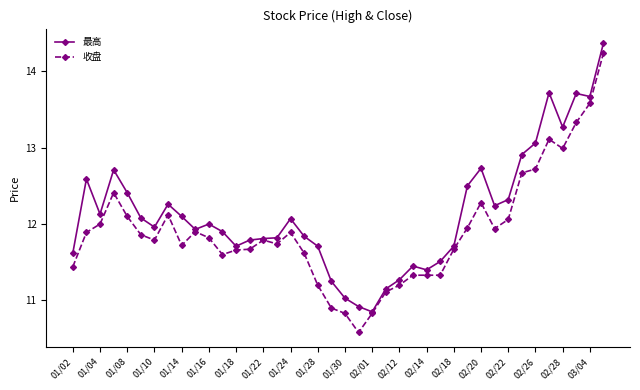

What is the greatest value displayed?

14.4